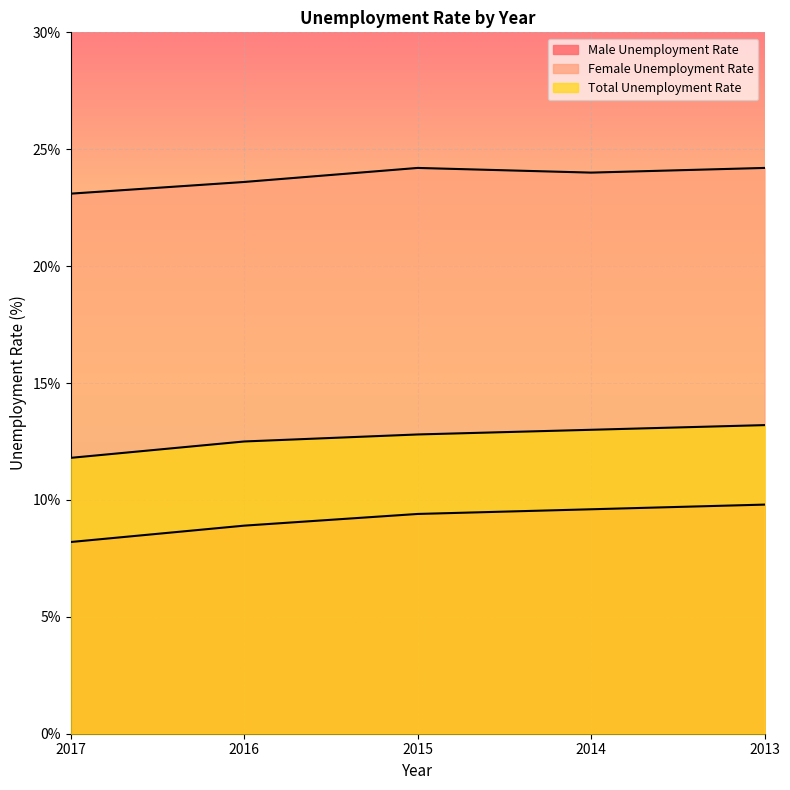

Between 2017 and 2015, which series saw the biggest shift?

Male Unemployment Rate